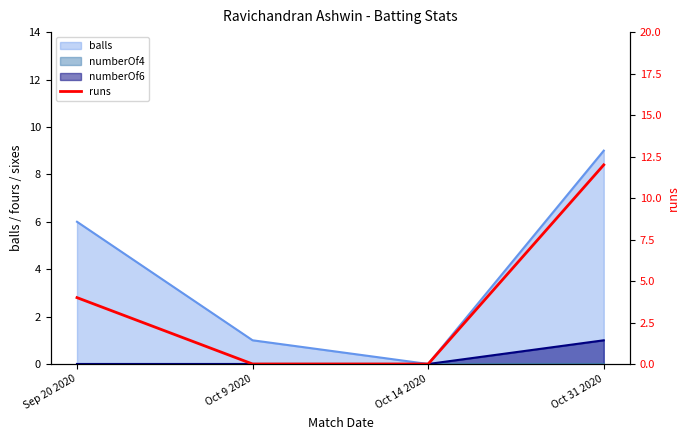

List the labels in order of value, largest first.

Oct 31 2020, Sep 20 2020, Oct 9 2020, Oct 14 2020